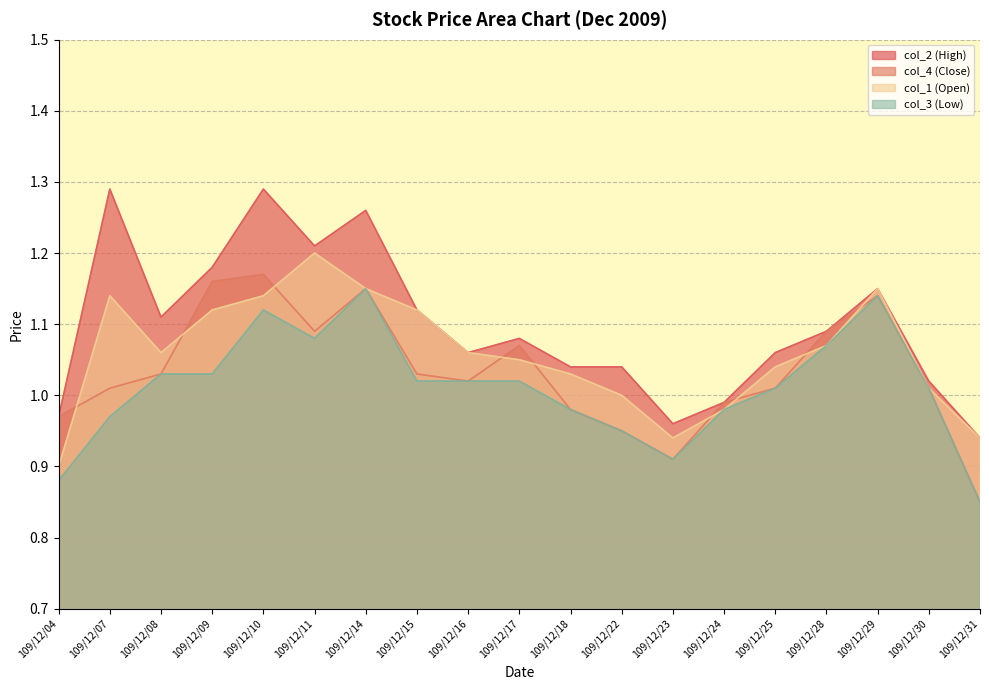

True or false: col_3 (Low) and col_4 (Close) cross at least once.

False